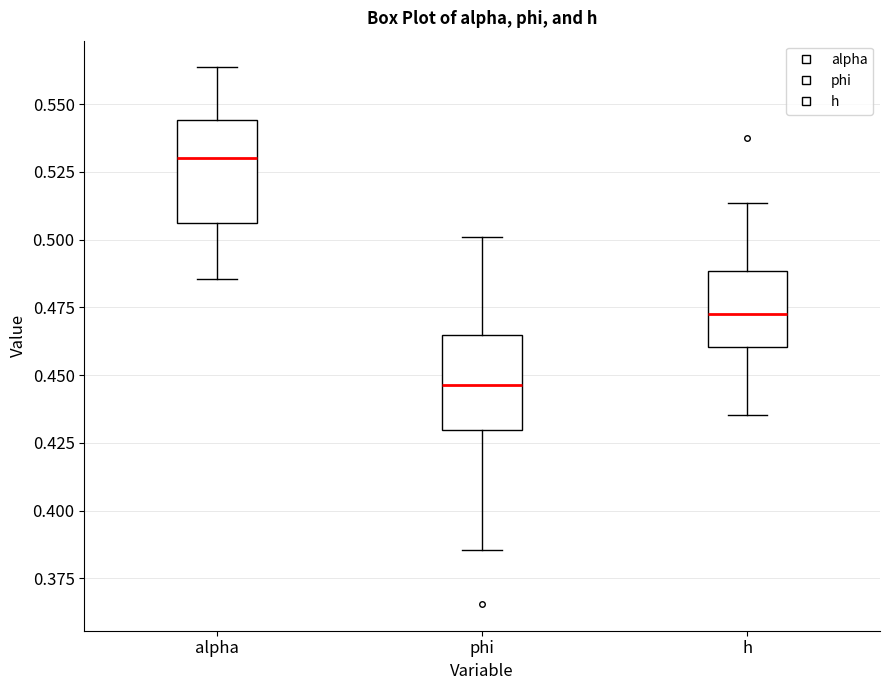

Reading left to right, transcribe this box plot: for each box, give where its median line is, the range the box spans, and where its two whiskers end, as read against the y-axis. The values are not printed on the chart, so give them approximately, as read against the axis.

alpha: median 0.530, box 0.505 to 0.545, whiskers 0.485 to 0.565
phi: median 0.445, box 0.430 to 0.465, whiskers 0.385 to 0.500
h: median 0.470, box 0.460 to 0.490, whiskers 0.435 to 0.515